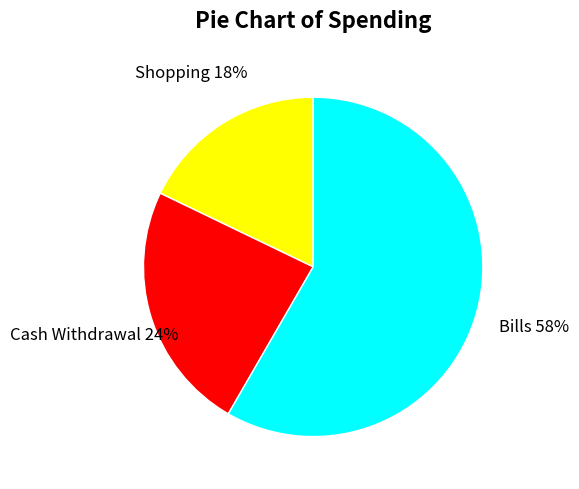

Count the number of slices in the pie.

3